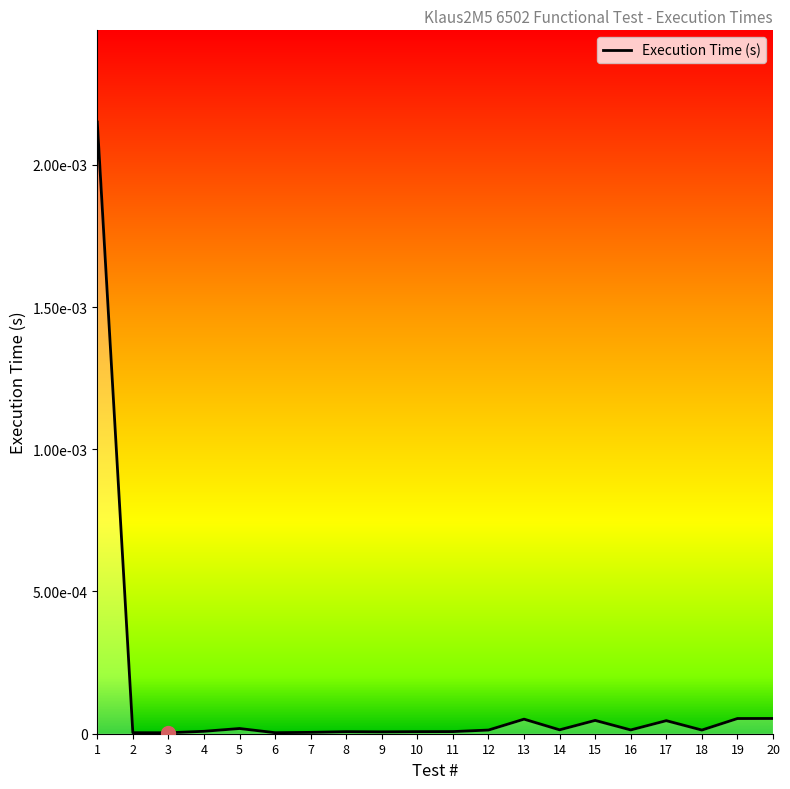

True or false: the data shows 0.0 at 10.

True